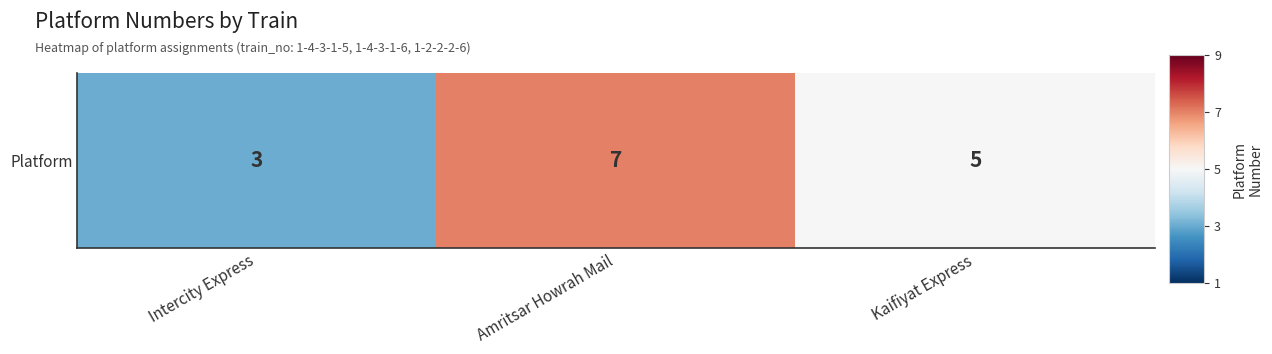

Reading left to right, list all the values displayed in this chart.

3	7	5